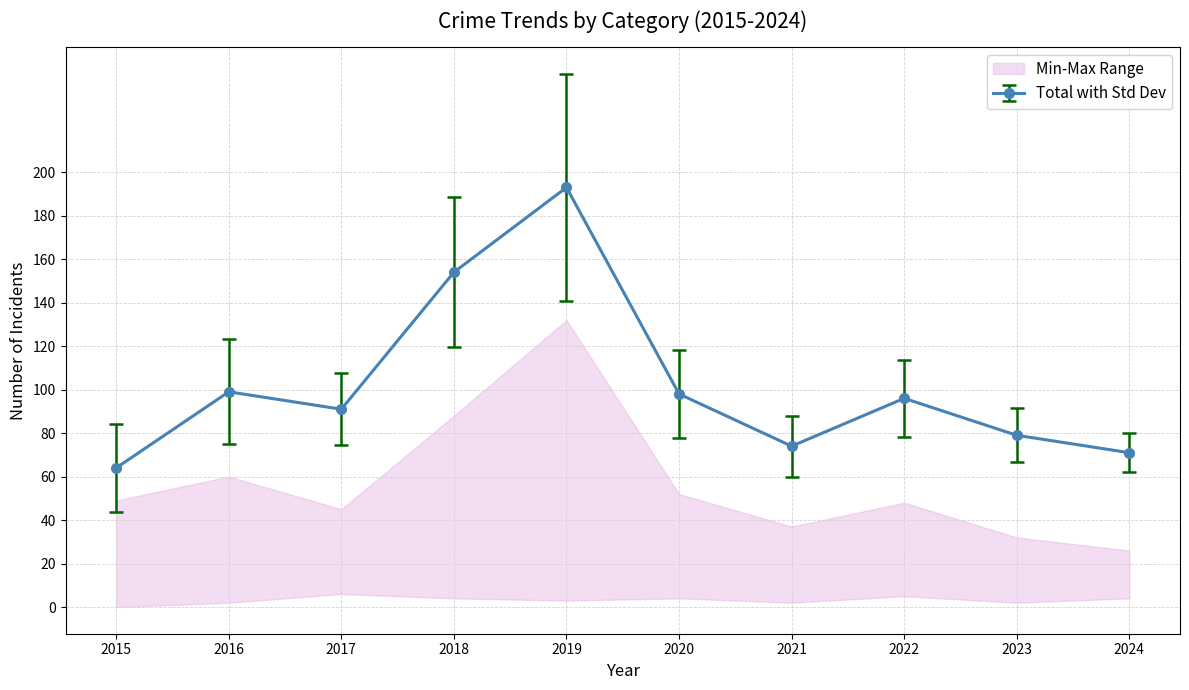

How many data points does each series have?

10